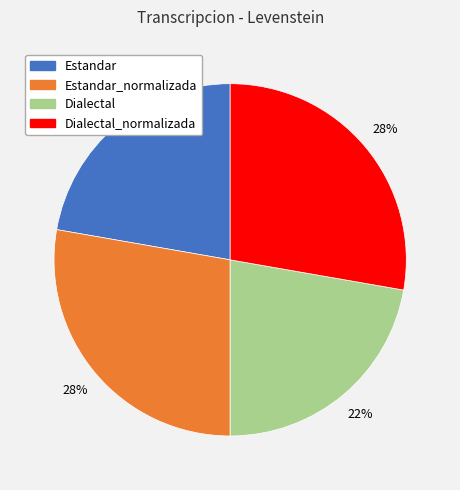

How many segments does this pie chart have?

4